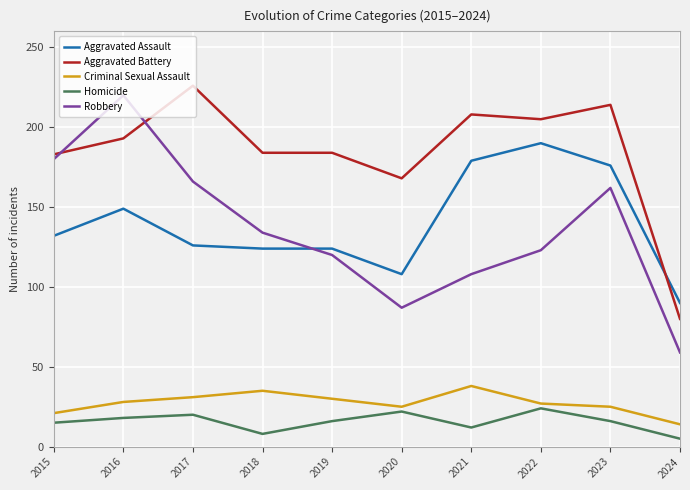

Which series ends up on top after the final intersection of Aggravated Assault and Aggravated Battery?

Aggravated Assault